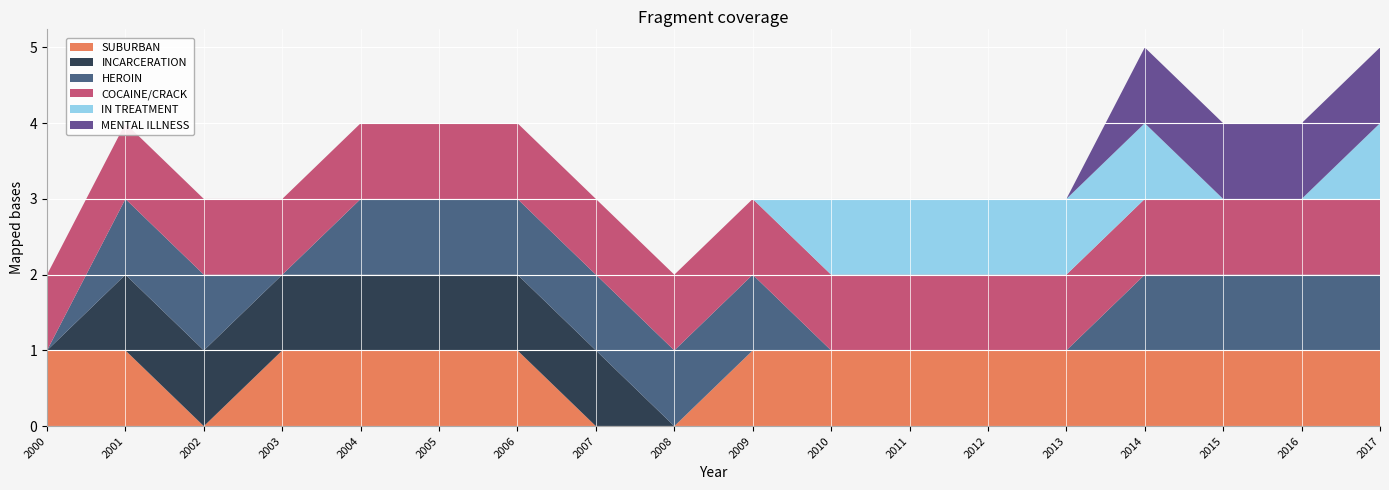

Reading left to right, what are all the values shown in this chart?

SUBURBAN: 1	1	0	1	1	1	1	0	0	1	1	1	1	1	1	1	1	1
INCARCERATION: 0	1	1	1	1	1	1	1	0	0	0	0	0	0	0	0	0	0
HEROIN: 0	1	1	0	1	1	1	1	1	1	0	0	0	0	1	1	1	1
COCAINE/CRACK: 1	1	1	1	1	1	1	1	1	1	1	1	1	1	1	1	1	1
IN TREATMENT: 0	0	0	0	0	0	0	0	0	0	1	1	1	1	1	0	0	1
MENTAL ILLNESS: 0	0	0	0	0	0	0	0	0	0	0	0	0	0	1	1	1	1